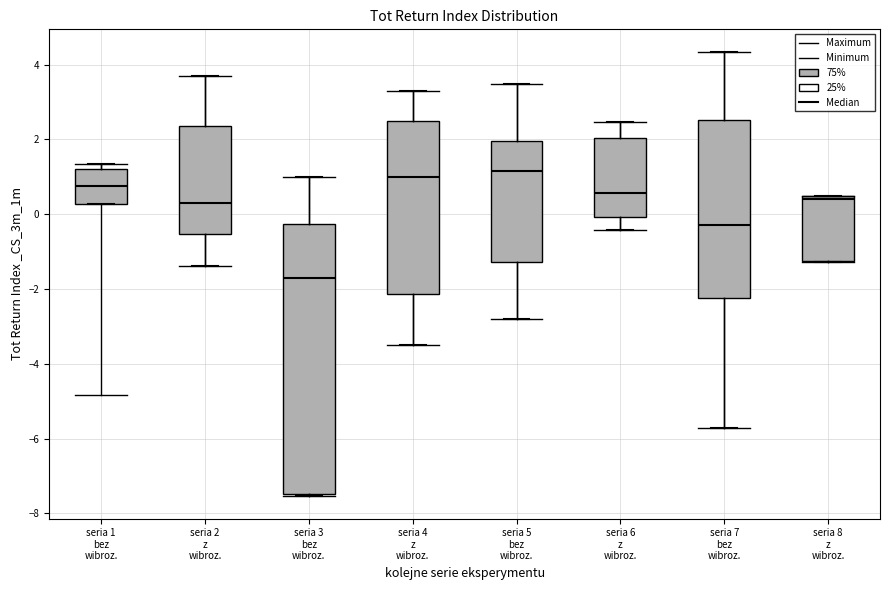

Where does the median line of the box for seria 2 z wibroz. sit on the y-axis? The values are not printed on the chart, so give them approximately, as read against the axis.

0.2